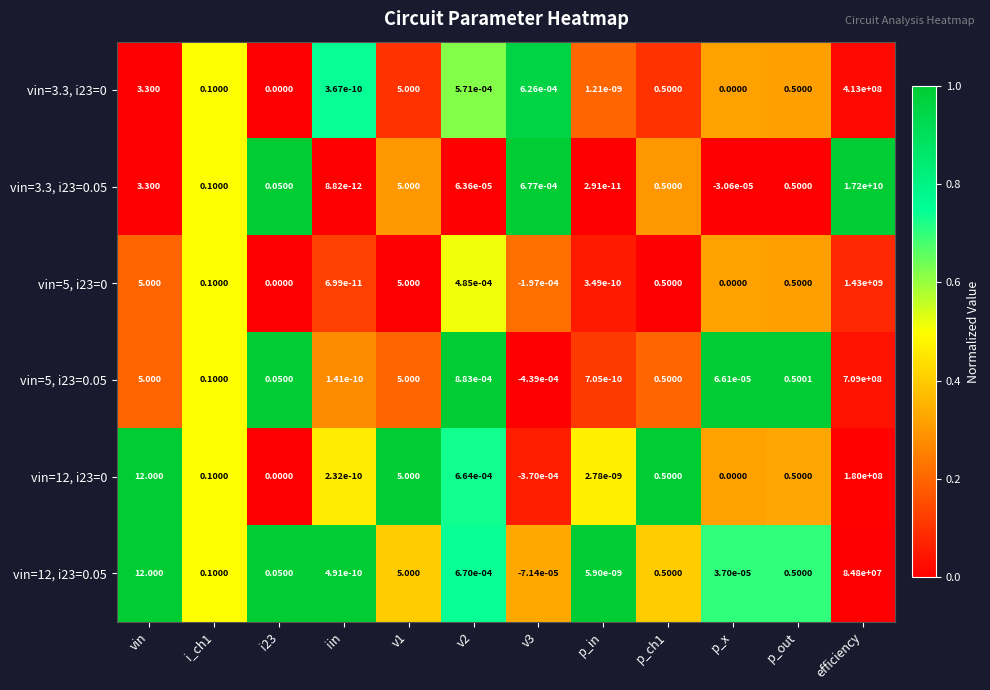

At which label is vin=5, i23=0.05 closest to 354499999?

vin